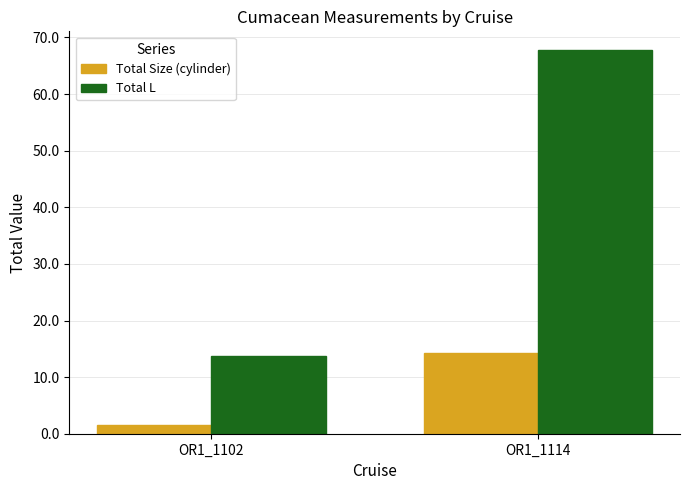

The value of Total Size (cylinder) at OR1_1114 is 7.7. True or false?

False